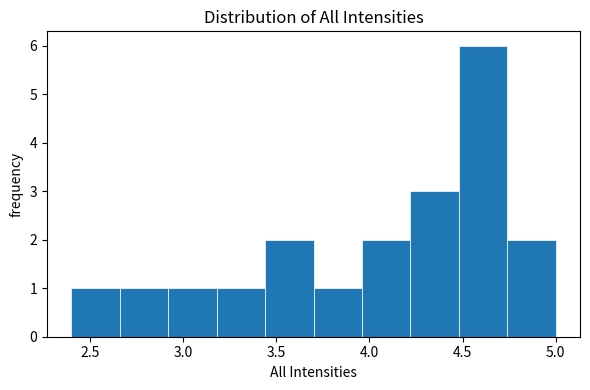

Over which range of the x-axis is the bar tallest?

4.48 to 4.74